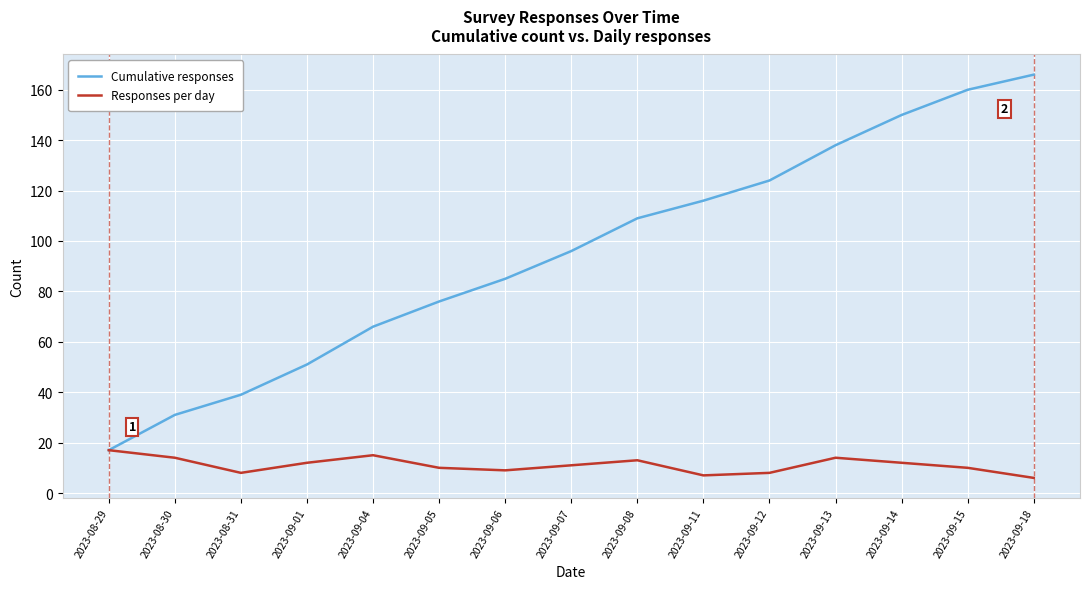

Reading left to right, extract all data points from this chart.

Cumulative responses: 17	31	39	51	66	76	85	96	109	116	124	138	150	160	166
Responses per day: 17	14	8	12	15	10	9	11	13	7	8	14	12	10	6